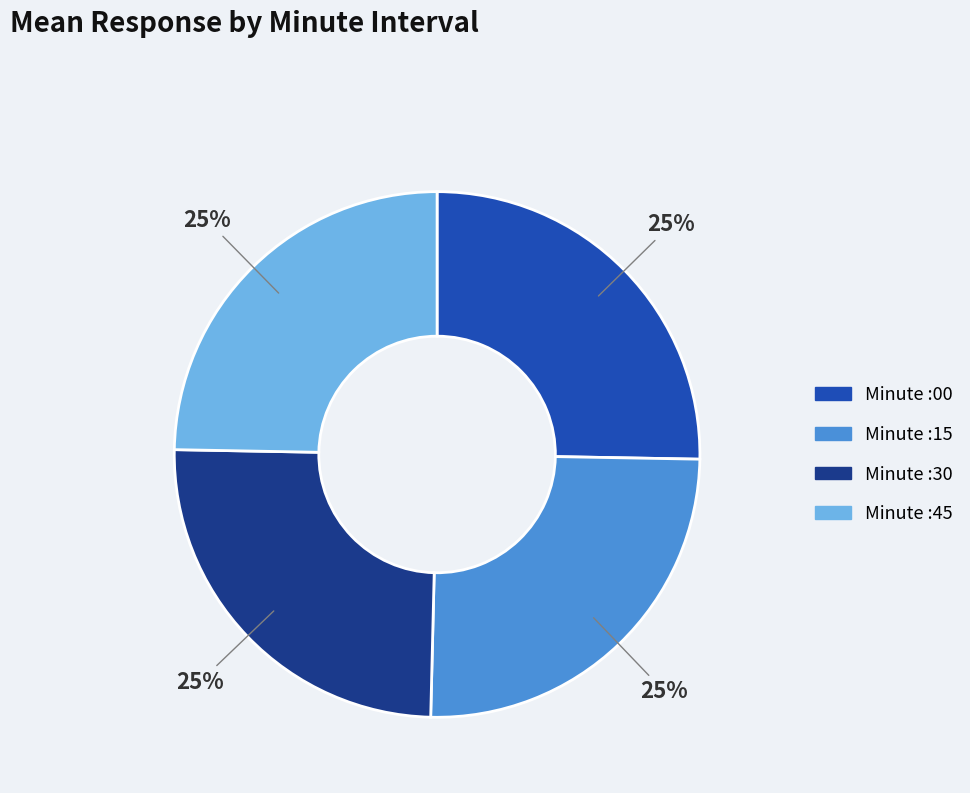

Is there any slice that represents more than half of the pie?

No